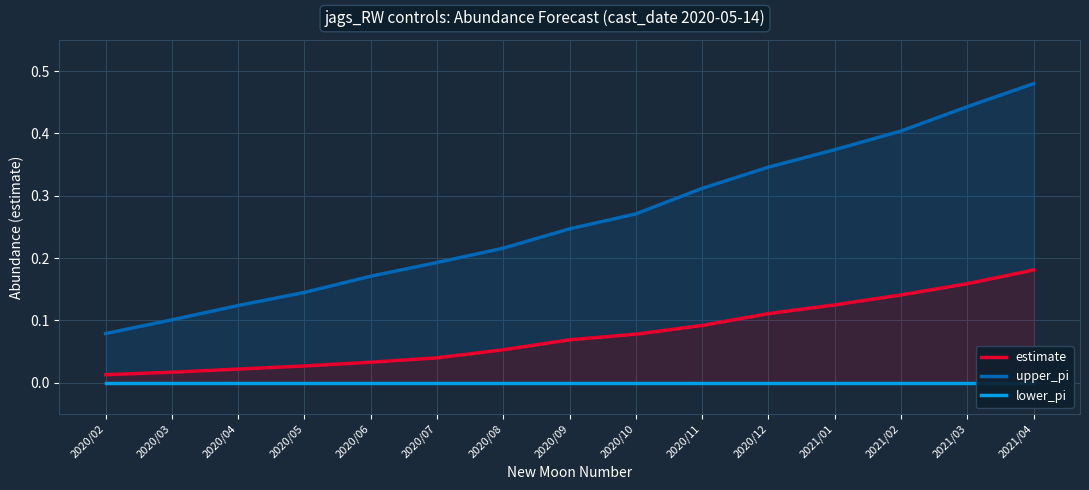

What is the label of the 4th point from the right?

2021/01